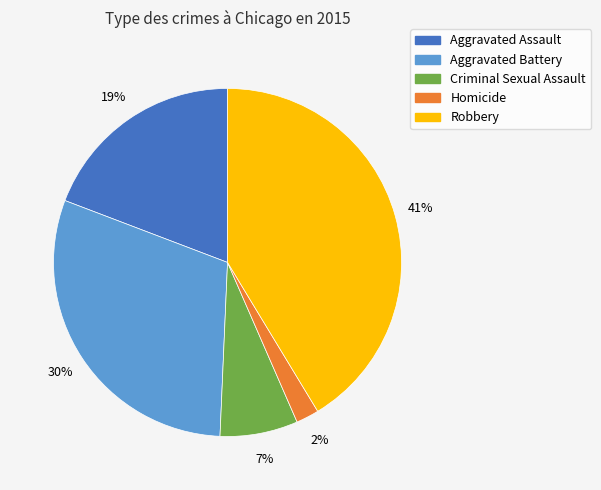

Which category has the smallest portion of the pie?

Homicide